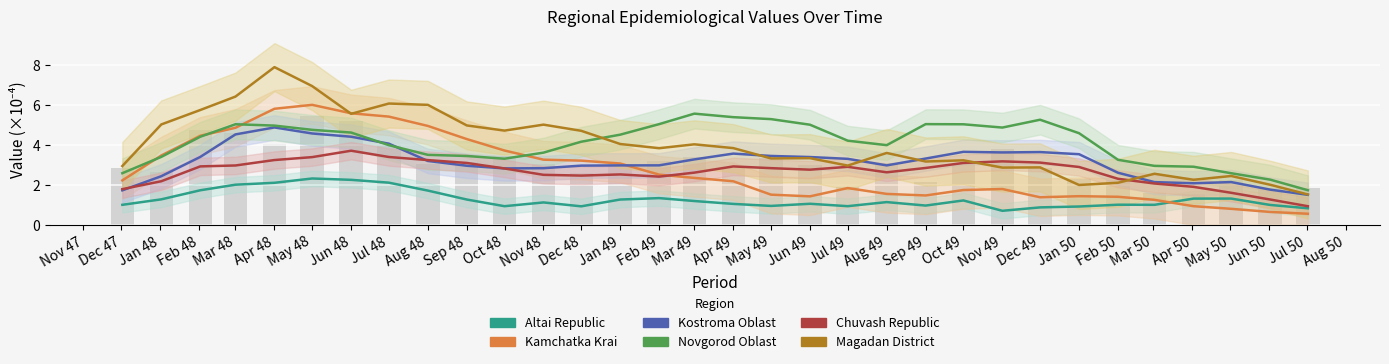

Reading left to right, transcribe all the data shown in this chart.

2.8	2.7	4.8	4.6	4.1	5.5	5.2	4.0	3.1	3.2	3.4	3.1	2.6	3.1	3.2	3.4	2.8	3.3	3.0	1.9	3.1	2.2	3.1	3.8	2.9	2.3	2.3	1.6	1.6	2.3	1.8	1.8